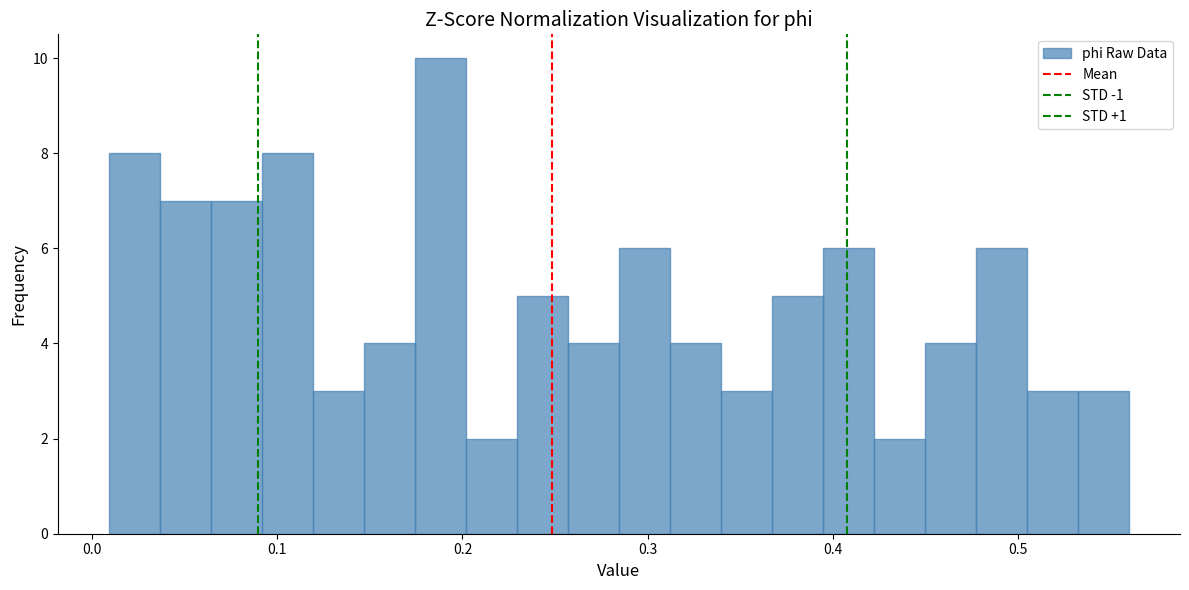

Read against the x-axis, roughly where is the centre of the tallest bar?

0.19